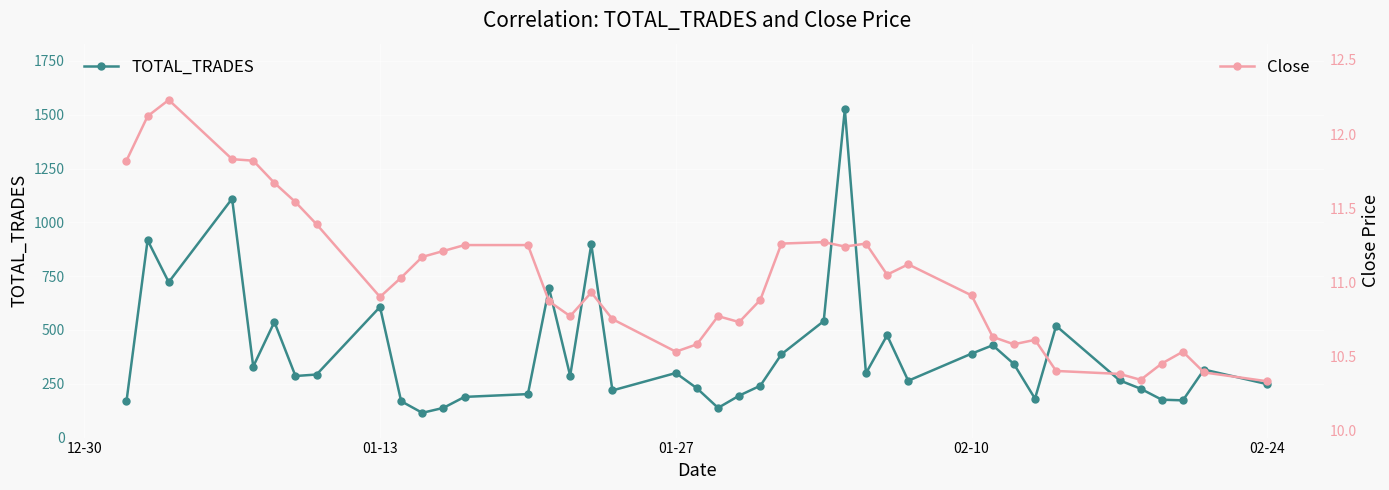

What is the lowest value of the TOTAL_TRADES series?

115